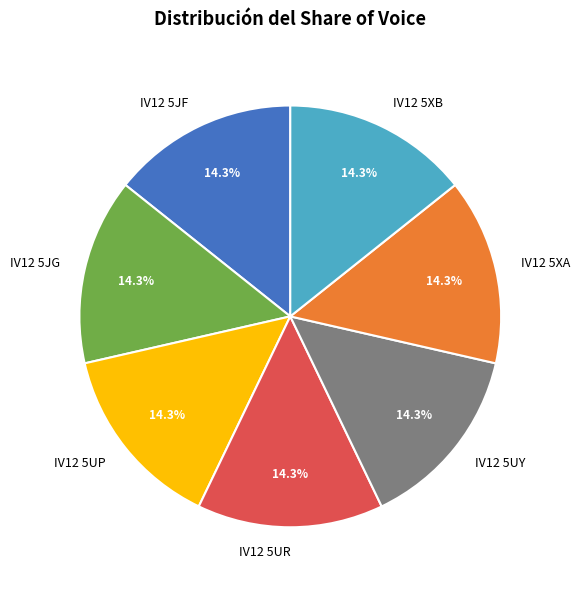

What is the ratio of the value at IV12 5JF to the value at IV12 5JG?

1.0